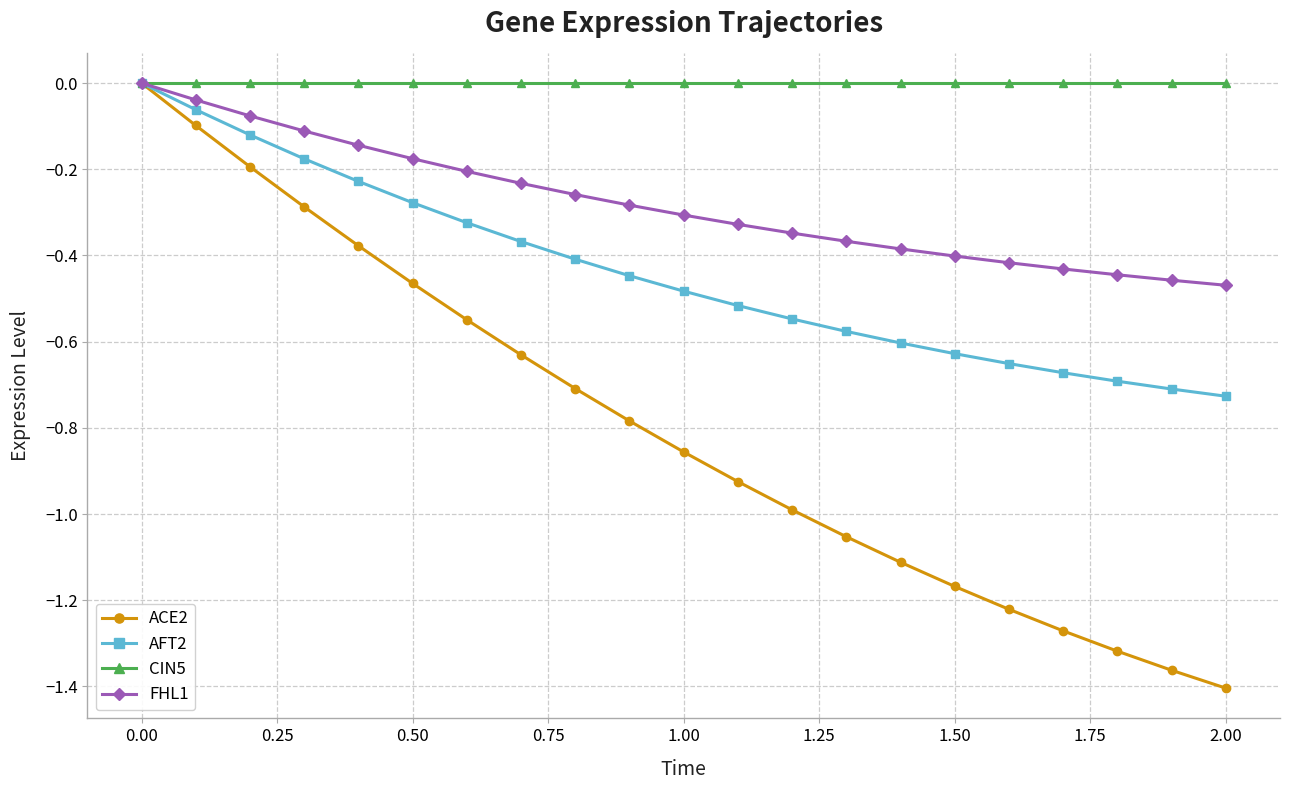

Rank the series by their average value, from lowest to highest.

ACE2, AFT2, FHL1, CIN5